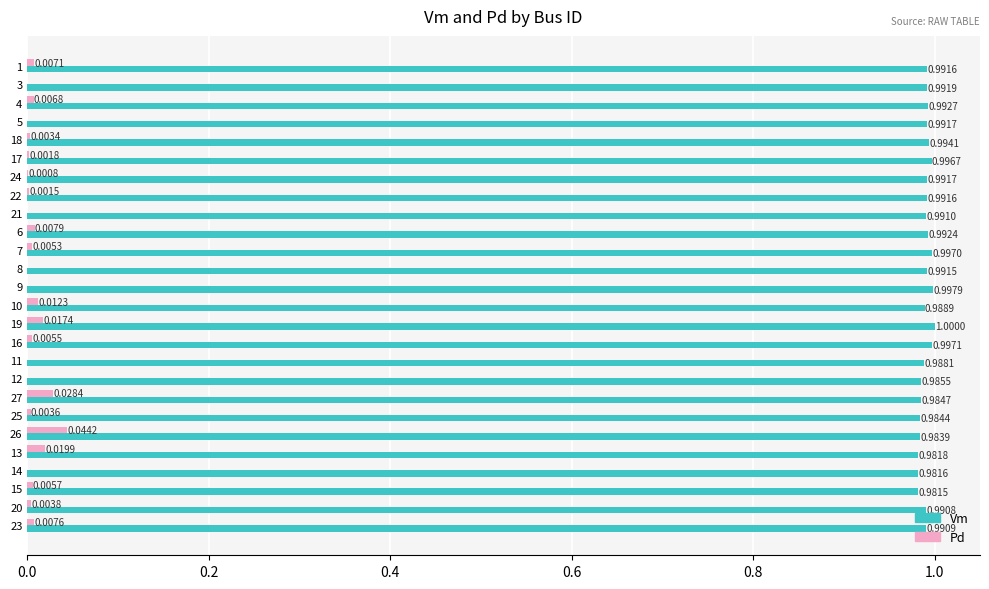

Which series has the largest total across all categories?

Vm